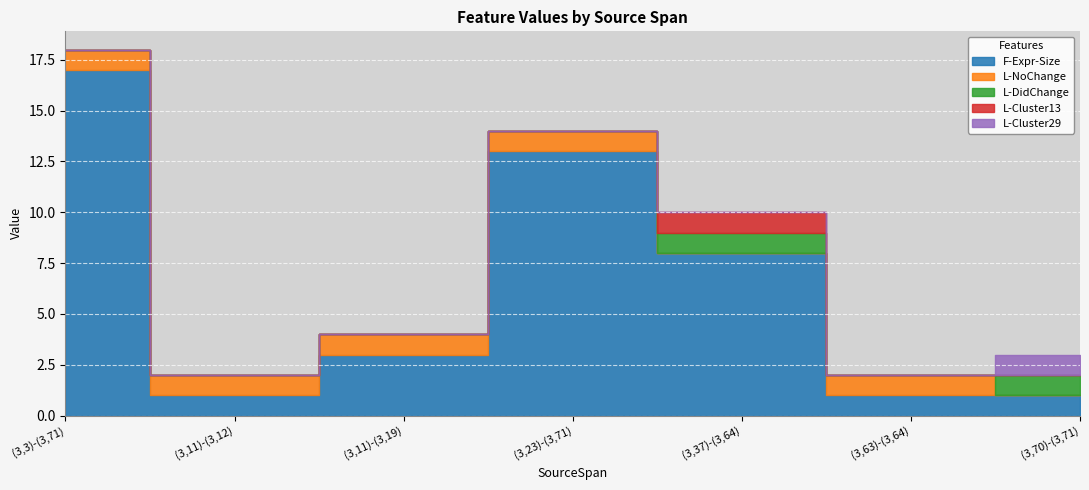

Which series has the widest spread of values?

F-Expr-Size